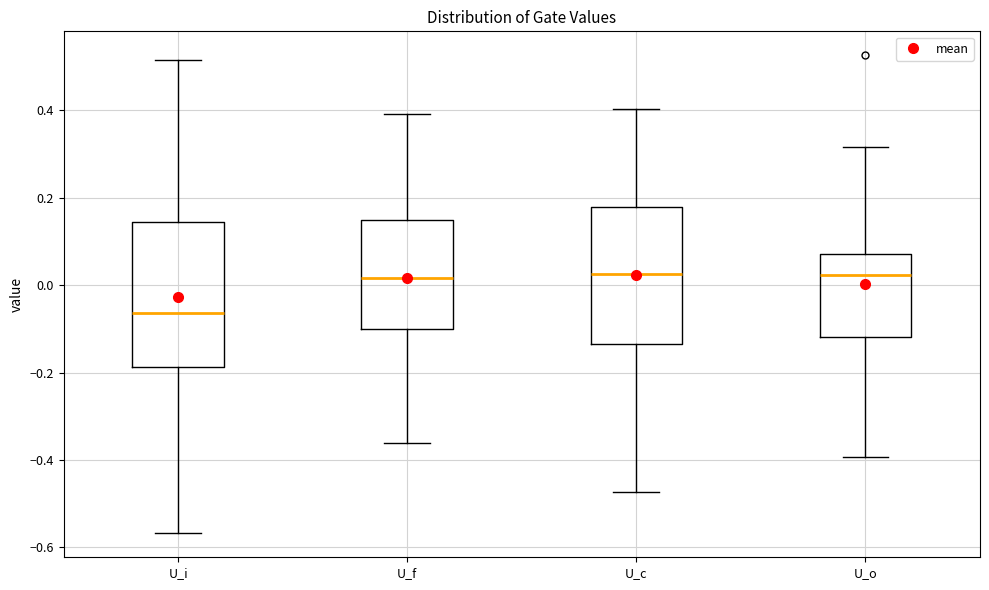

Reading left to right, read every box against the y-axis: the position of its median line, the range the box covers, and the ends of its whiskers. The values are not printed on the chart, so give them approximately, as read against the axis.

U_i: median -0.06, box -0.18 to 0.14, whiskers -0.56 to 0.52
U_f: median 0.02, box -0.10 to 0.14, whiskers -0.36 to 0.40
U_c: median 0.02, box -0.14 to 0.18, whiskers -0.48 to 0.40
U_o: median 0.02, box -0.12 to 0.08, whiskers -0.40 to 0.32